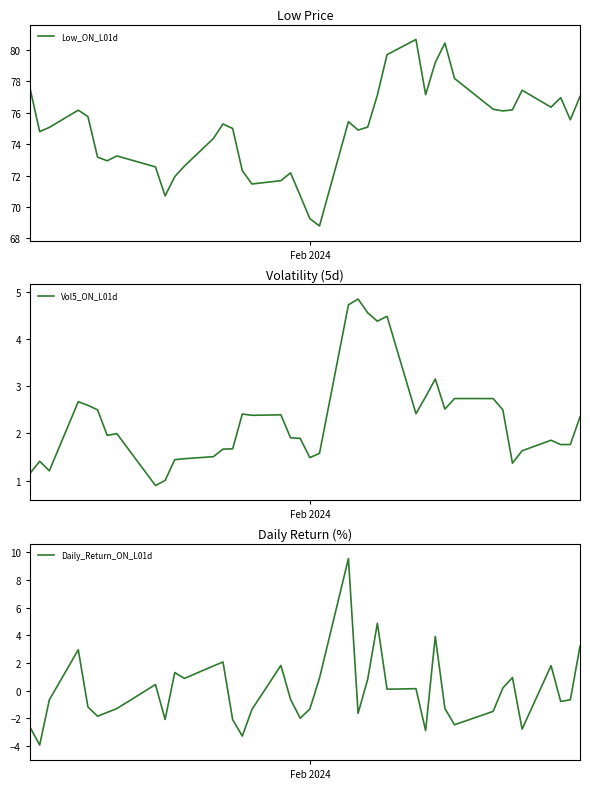

Is it true that Vol5_ON_L01d equals 0.5 at 27?

False